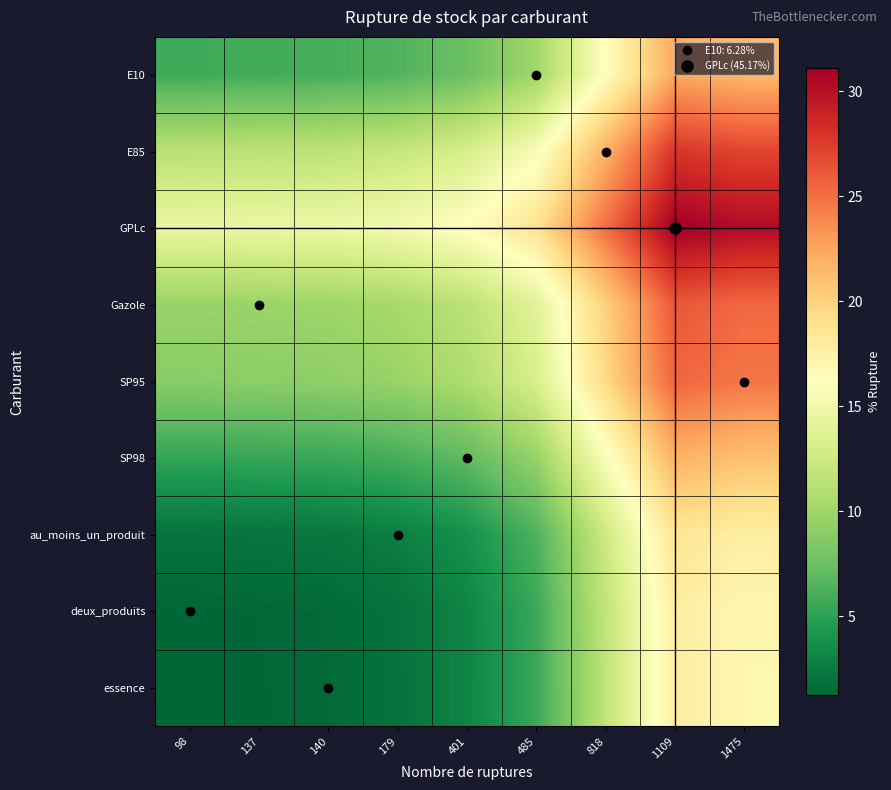

Which series has the widest spread of values?

GPLc